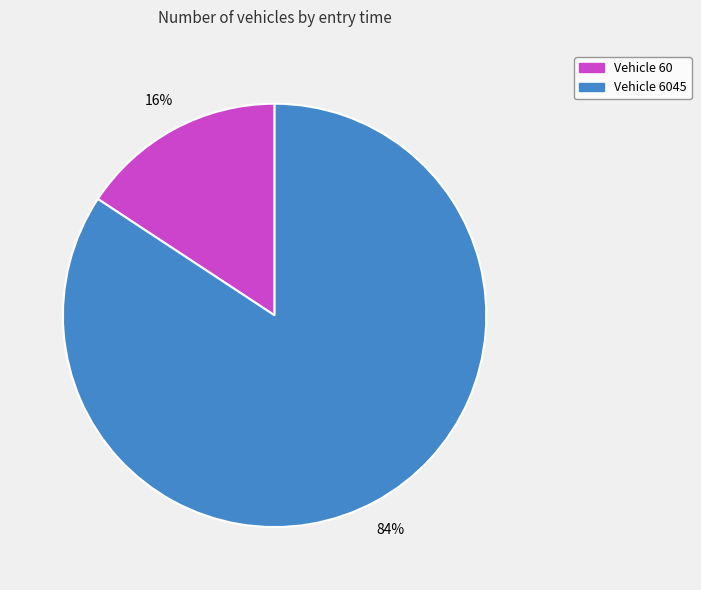

To the nearest percent, what is the average slice percentage?

50%